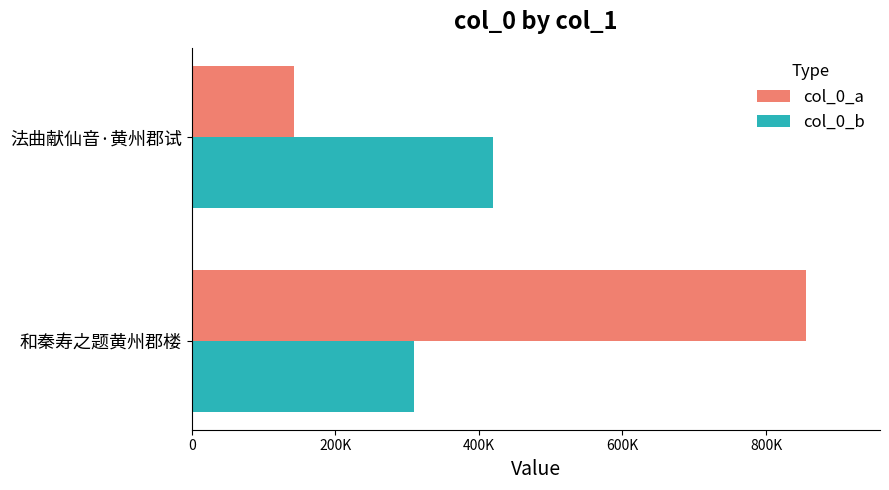

Rank the series by their maximum value, from lowest to highest.

col_0_b, col_0_a